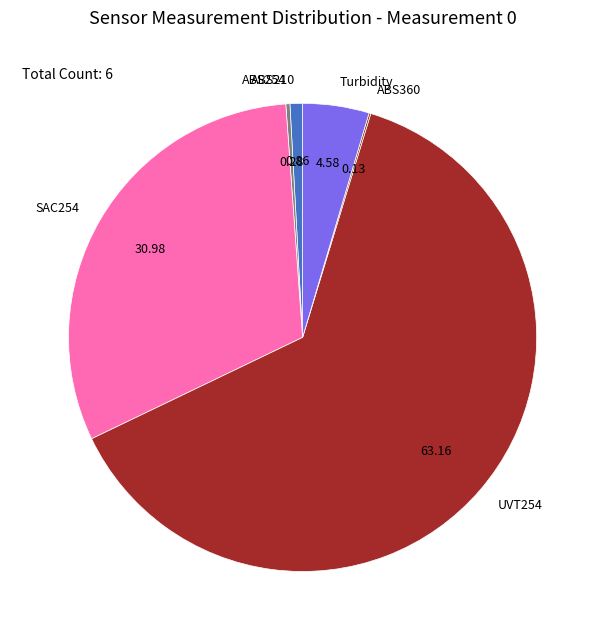

Does any single category account for the majority?

Yes